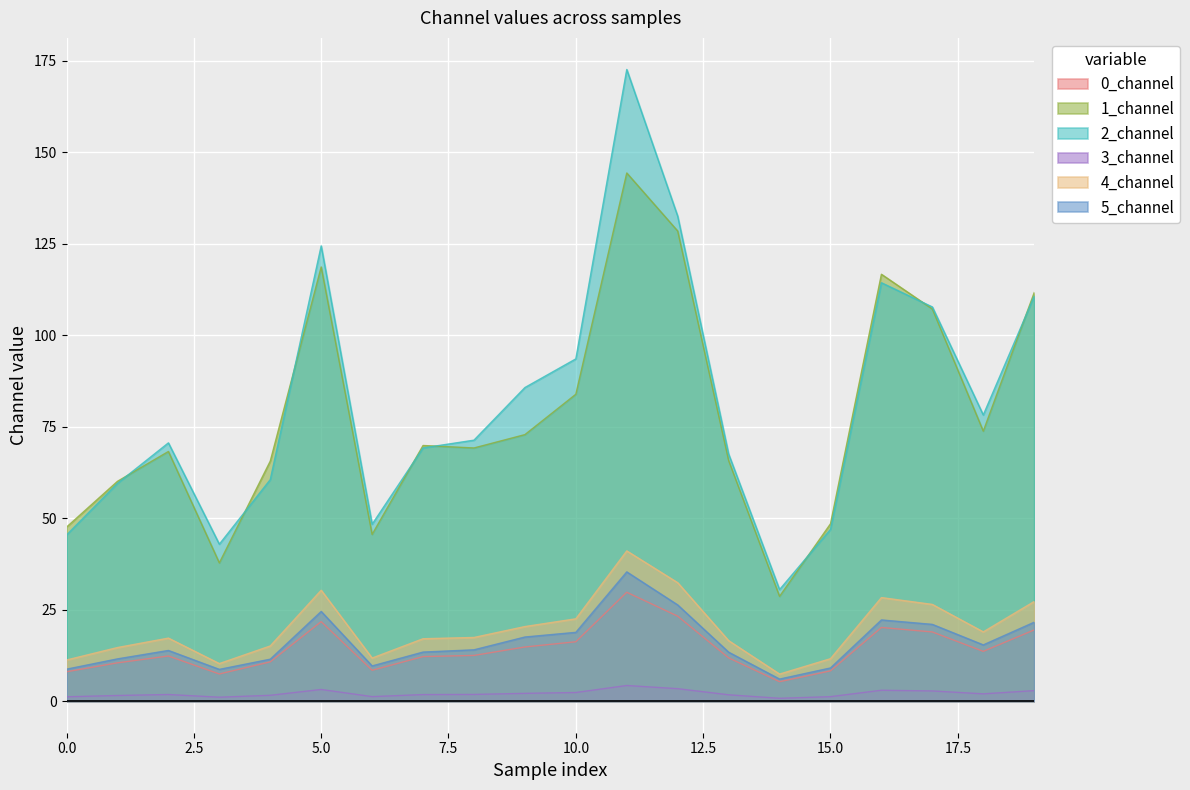

List the labels in order of 2_channel value, largest first.

11, 12, 5, 16, 19, 17, 10, 9, 18, 8, 2, 7, 13, 4, 1, 6, 15, 0, 3, 14